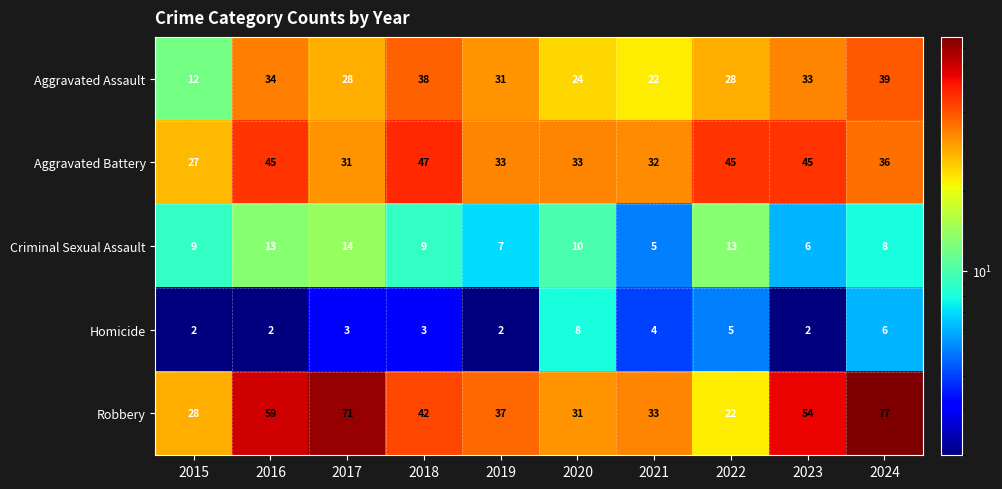

At which category does the chart reach its peak across all series?

2024